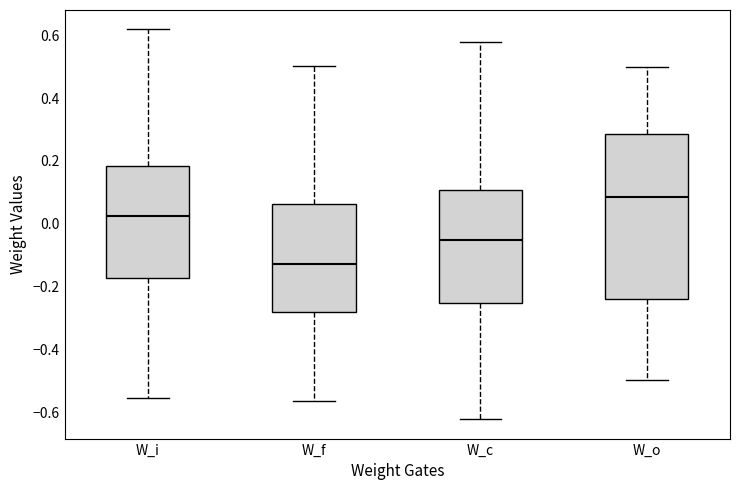

Reading left to right, read every box against the y-axis: the position of its median line, the range the box covers, and the ends of its whiskers. The values are not printed on the chart, so give them approximately, as read against the axis.

W_i: median 0.02, box -0.18 to 0.18, whiskers -0.56 to 0.62
W_f: median -0.12, box -0.28 to 0.06, whiskers -0.56 to 0.50
W_c: median -0.06, box -0.26 to 0.10, whiskers -0.62 to 0.58
W_o: median 0.08, box -0.24 to 0.28, whiskers -0.50 to 0.50